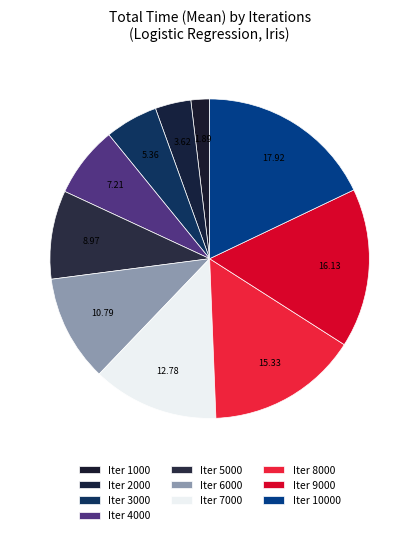

How many segments does this pie chart have?

10